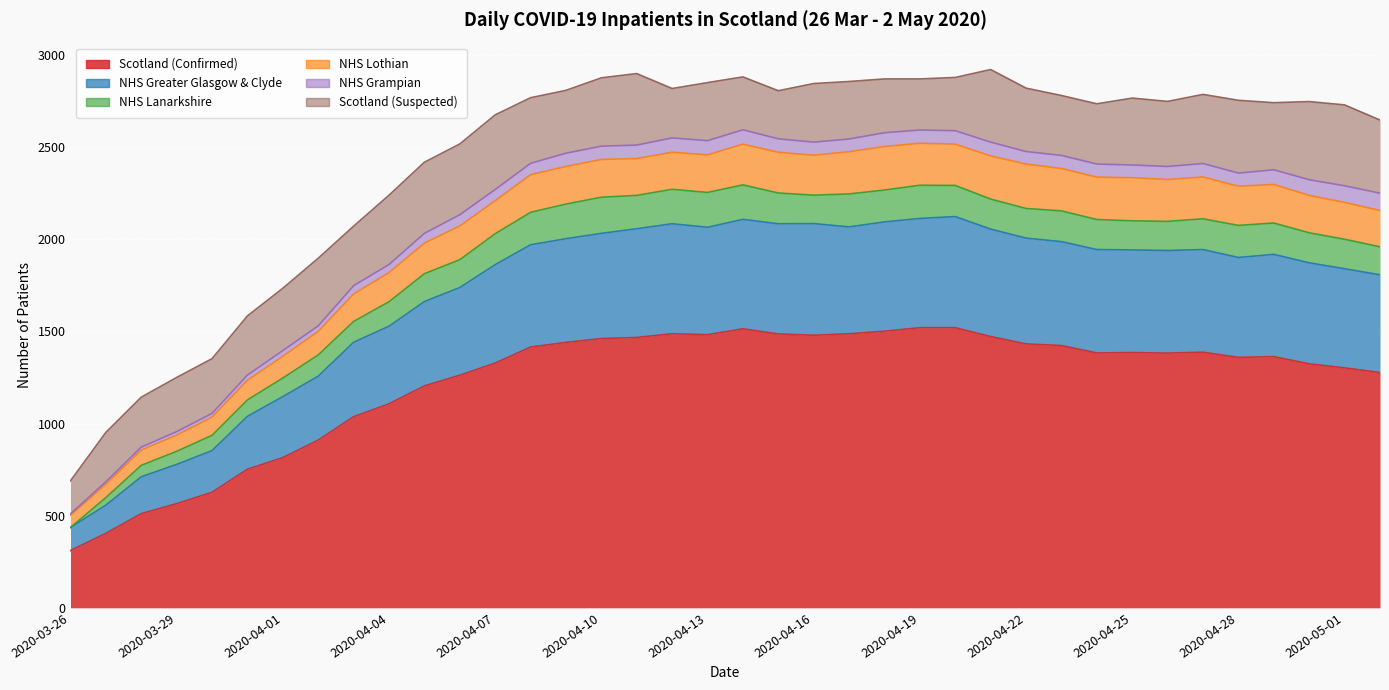

True or false: NHS Lanarkshire has a value of 158 at 2020-04-26.

True